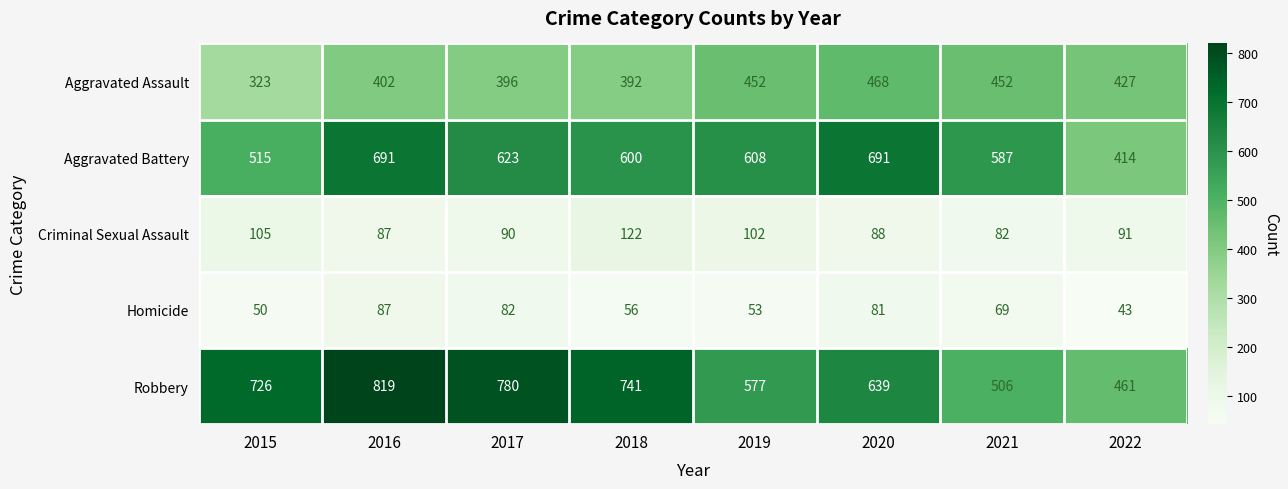

What is the maximum value shown in the chart?

819